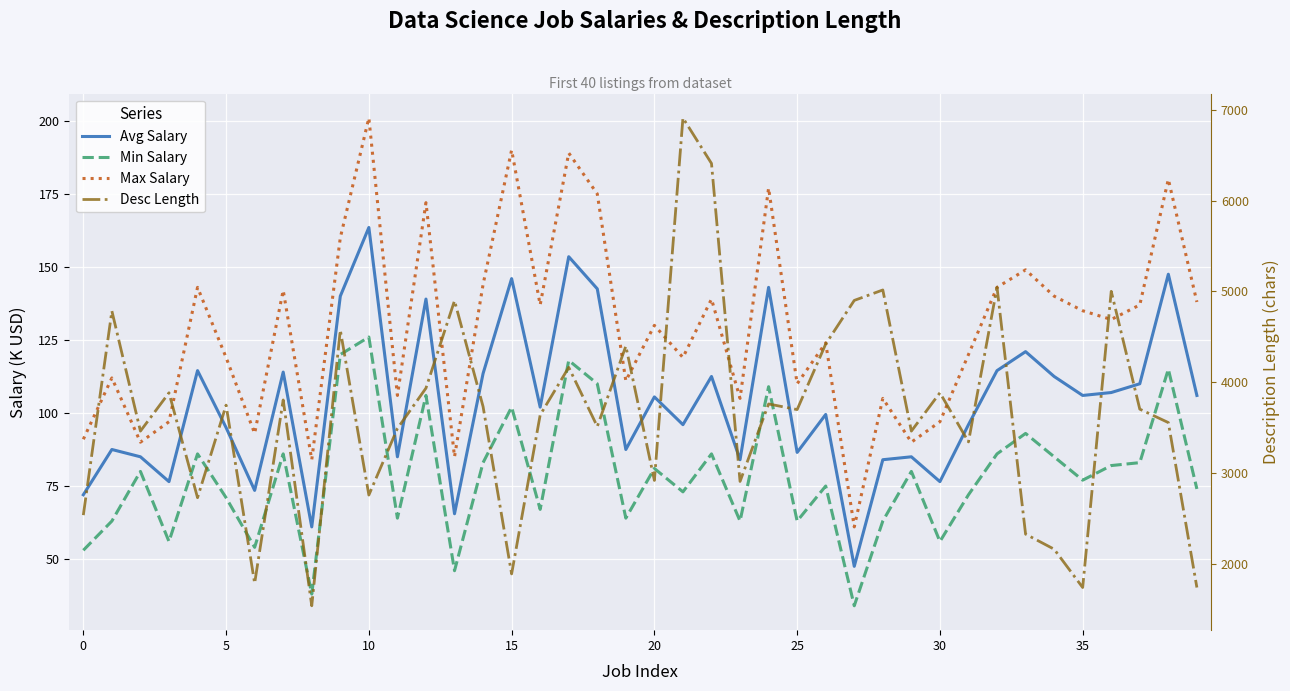

What are all the series names shown in the legend?

Avg Salary, Min Salary, Max Salary, Desc Length